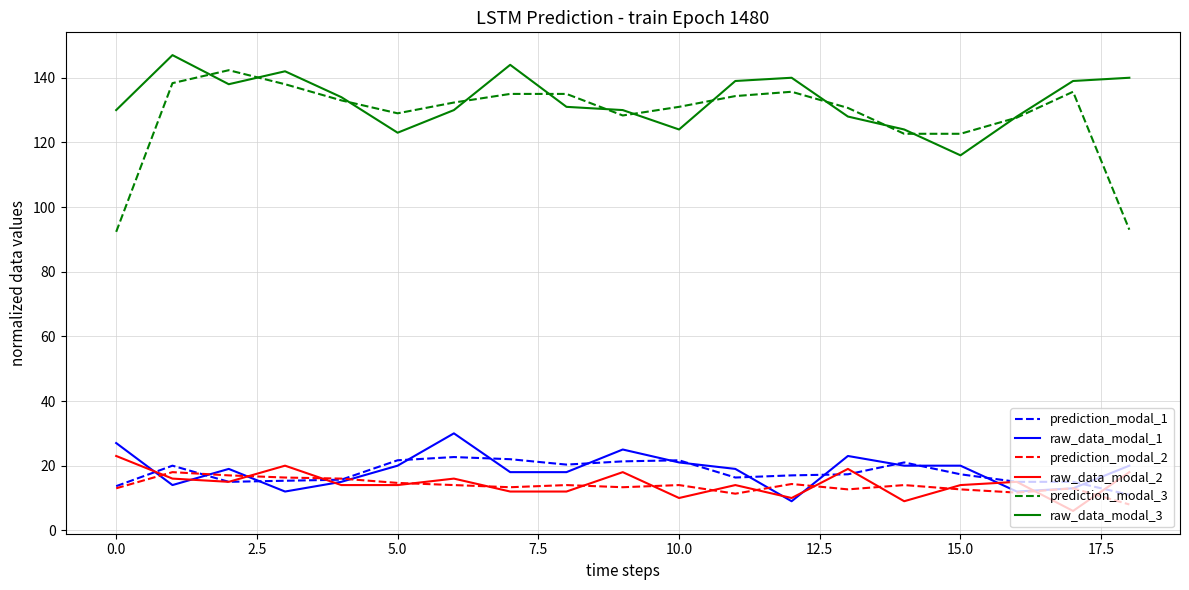

True or false: raw_data_modal_1 and raw_data_modal_2 intersect in this chart.

True